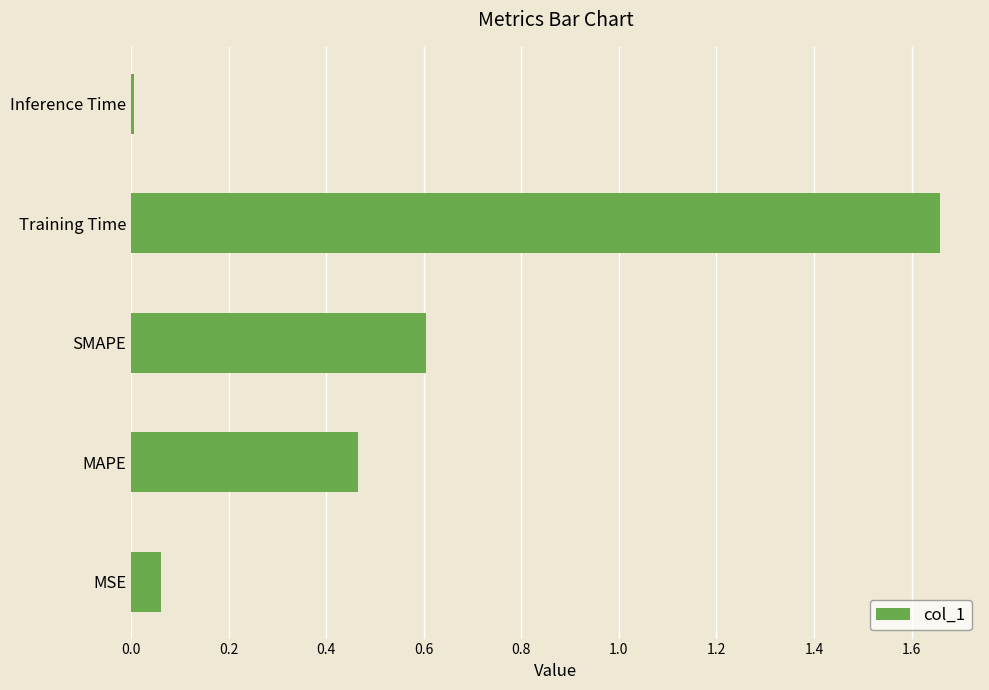

What is the difference between the second highest and minimum values?

0.6